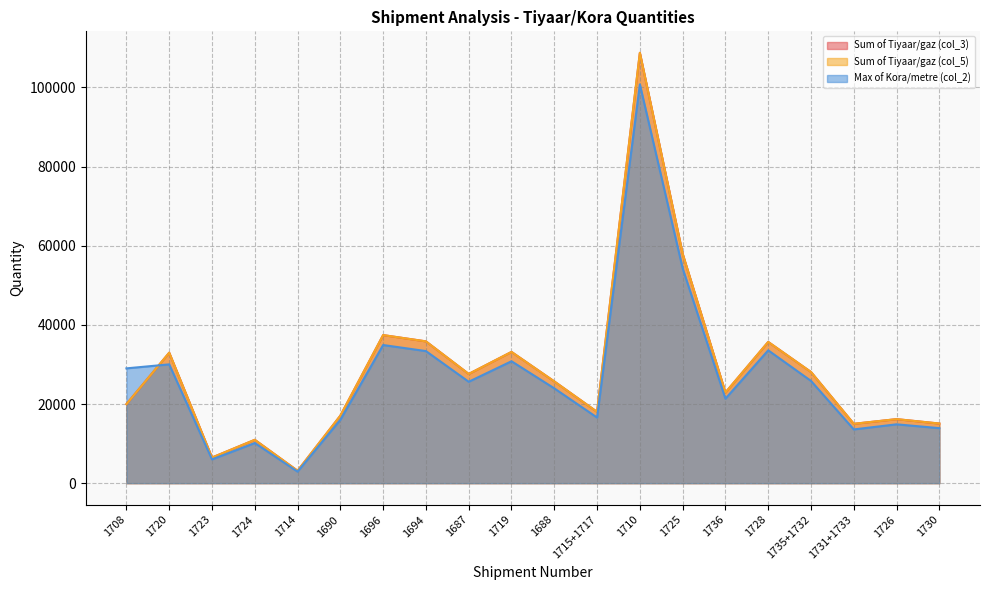

Is the value of Sum of Tiyaar/gaz (col_5) at 1696 greater than the value of Sum of Tiyaar/gaz (col_3) at 1736?

Yes